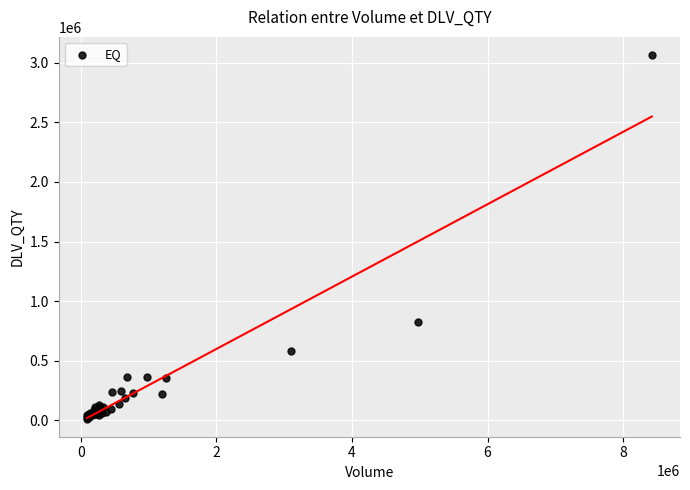

What Y value in the scatter plot is closest to 1540083?

826645